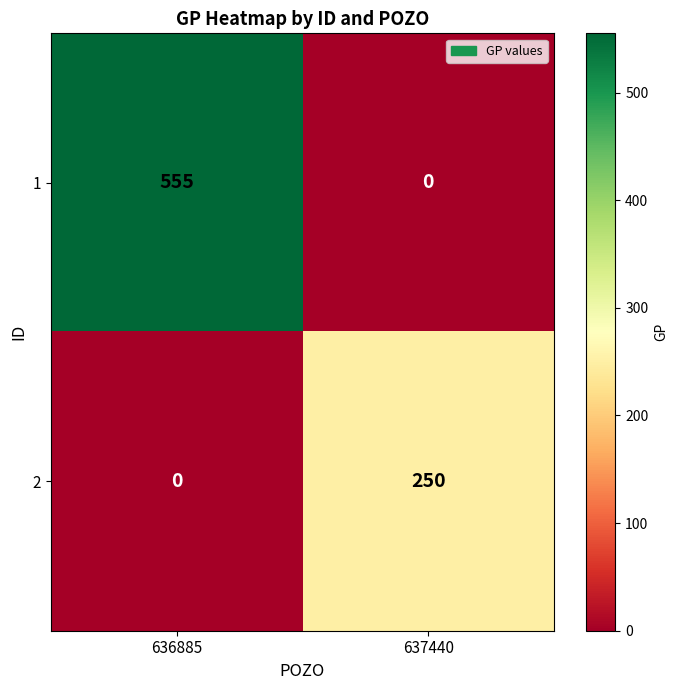

How many values in the 2 series are below 250?

1